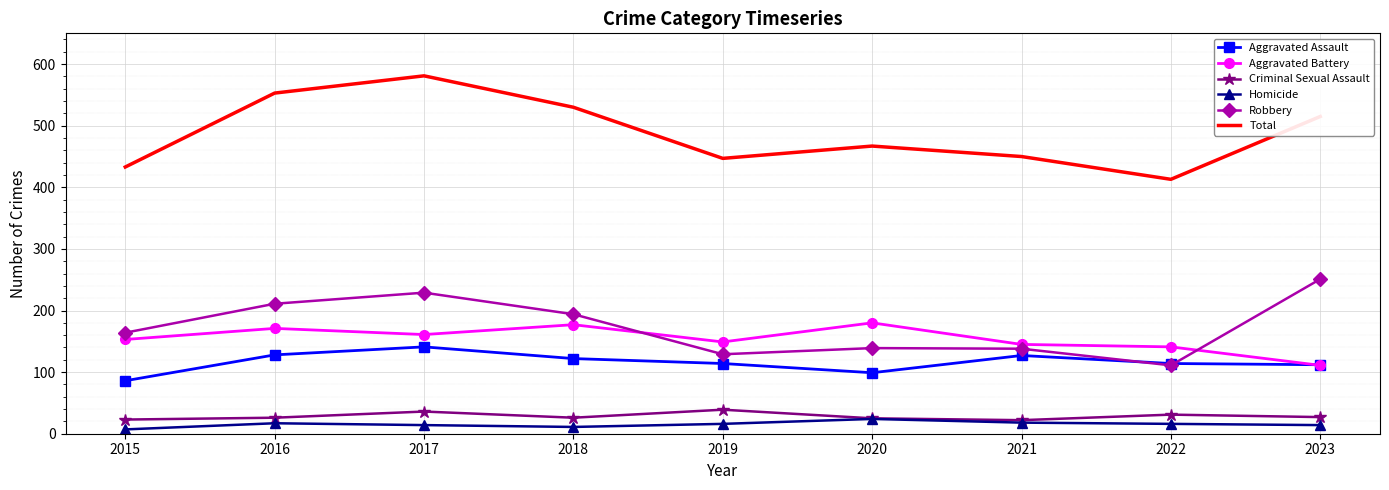

Which series has the widest spread of values?

Total